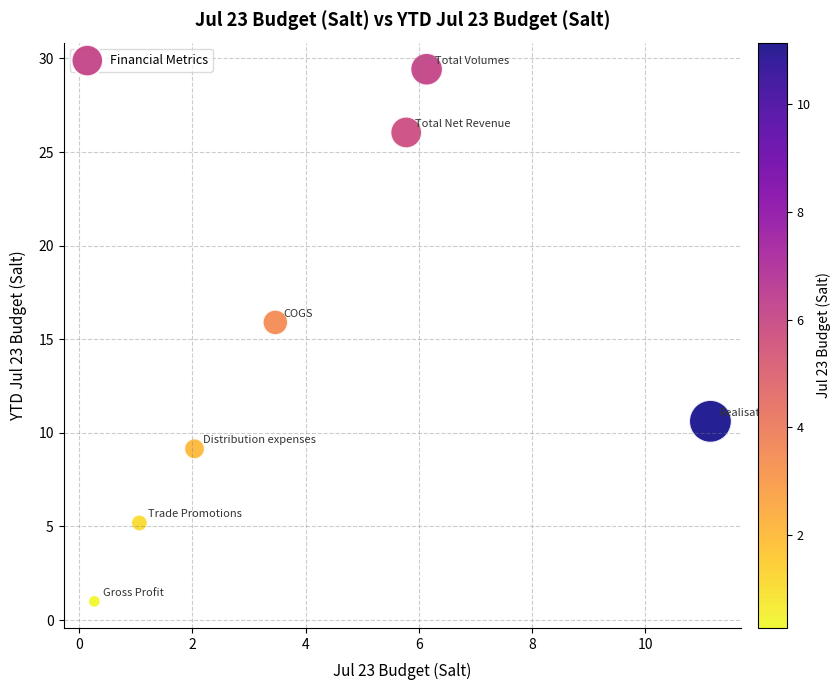

What is the average X value?

4.3